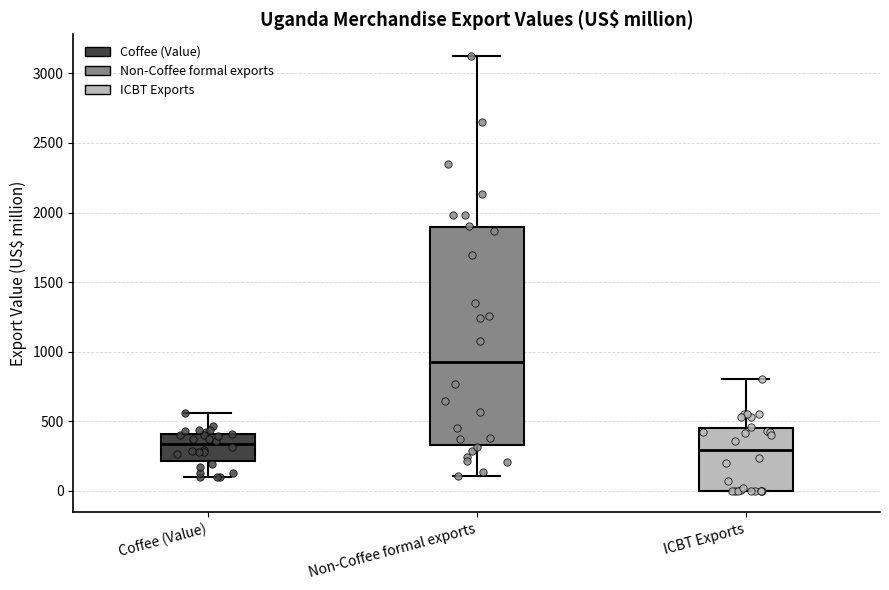

Where does the upper whisker of the box for Non-Coffee formal exports end on the y-axis? The values are not printed on the chart, so give them approximately, as read against the axis.

3150